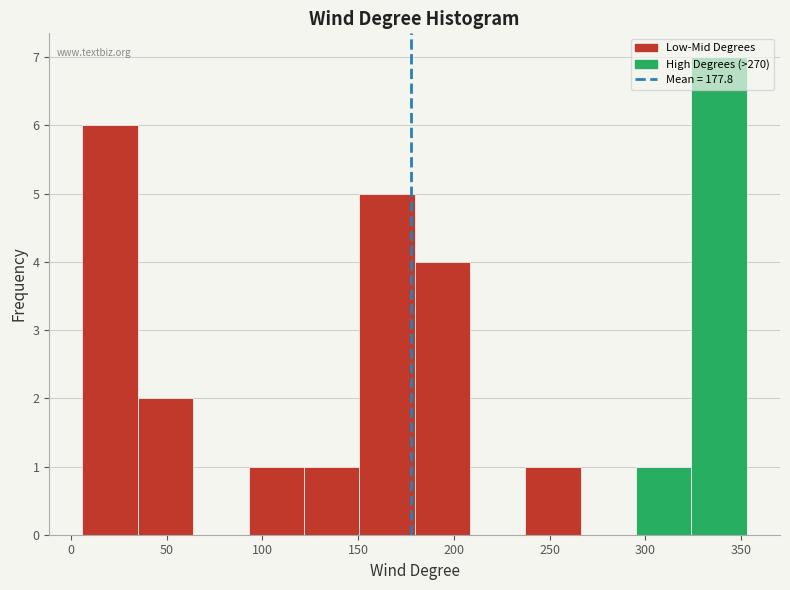

Which range on the x-axis has the tallest bar?

325 to 355